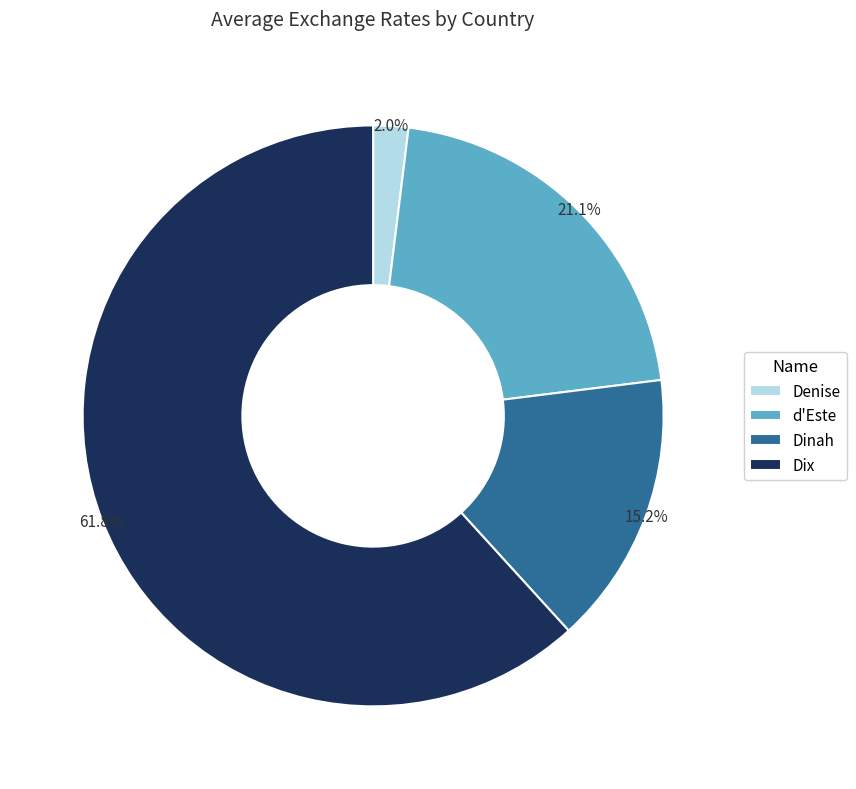

Which slice is the largest?

Dix